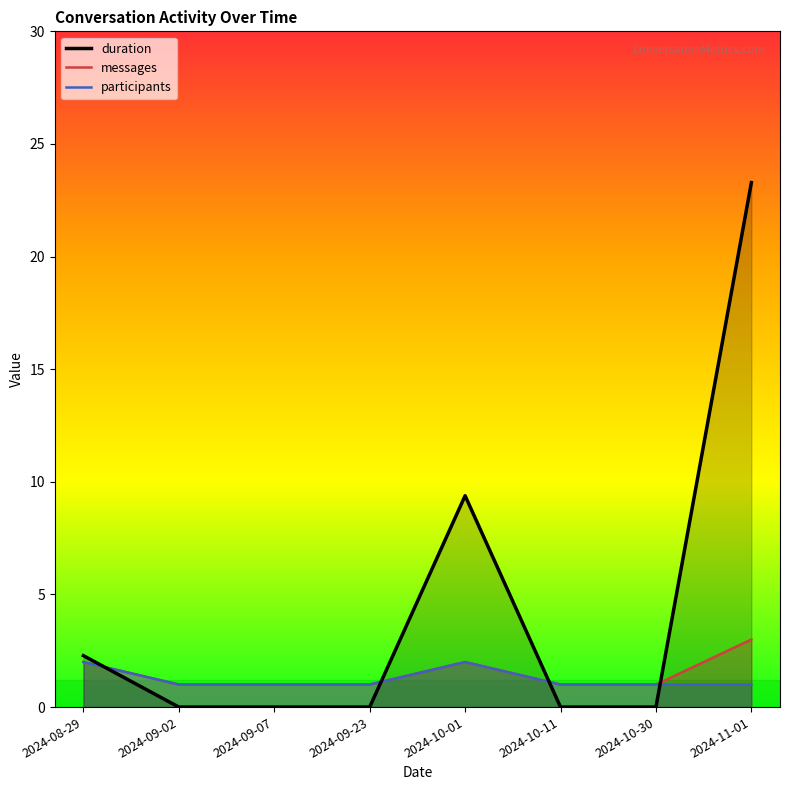

Which series has the largest total across all categories?

duration